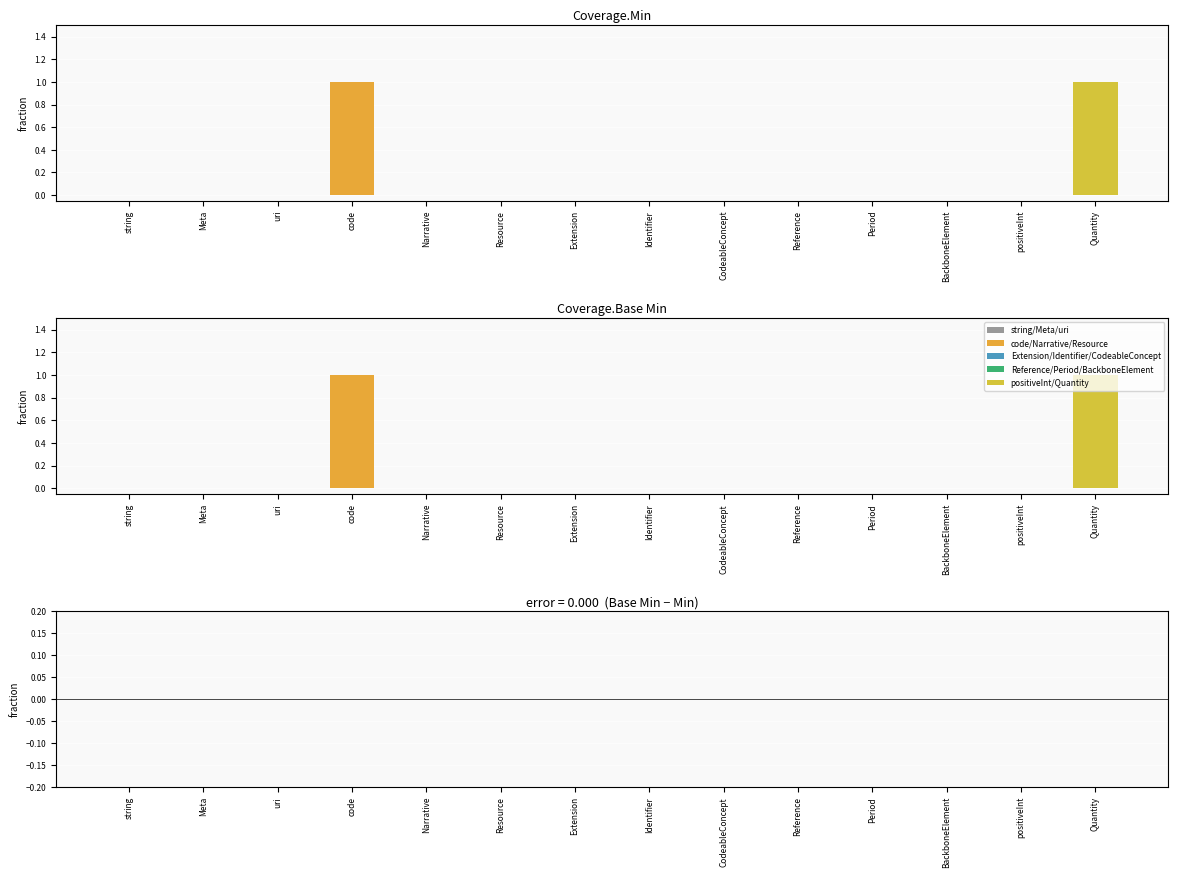

Which category has the highest value across all series?

code